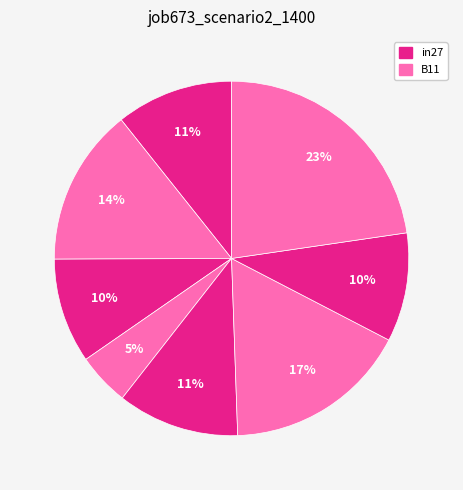

How many slices are in this pie chart?

8